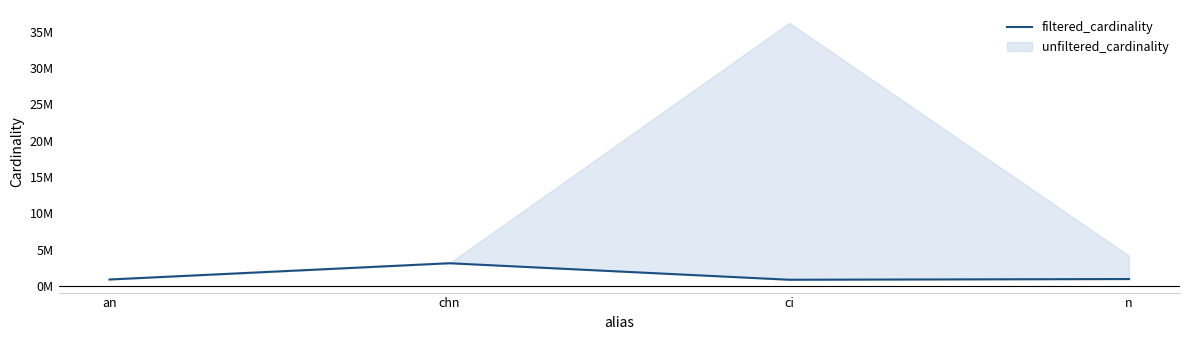

At which category does the data reach its first local peak?

chn